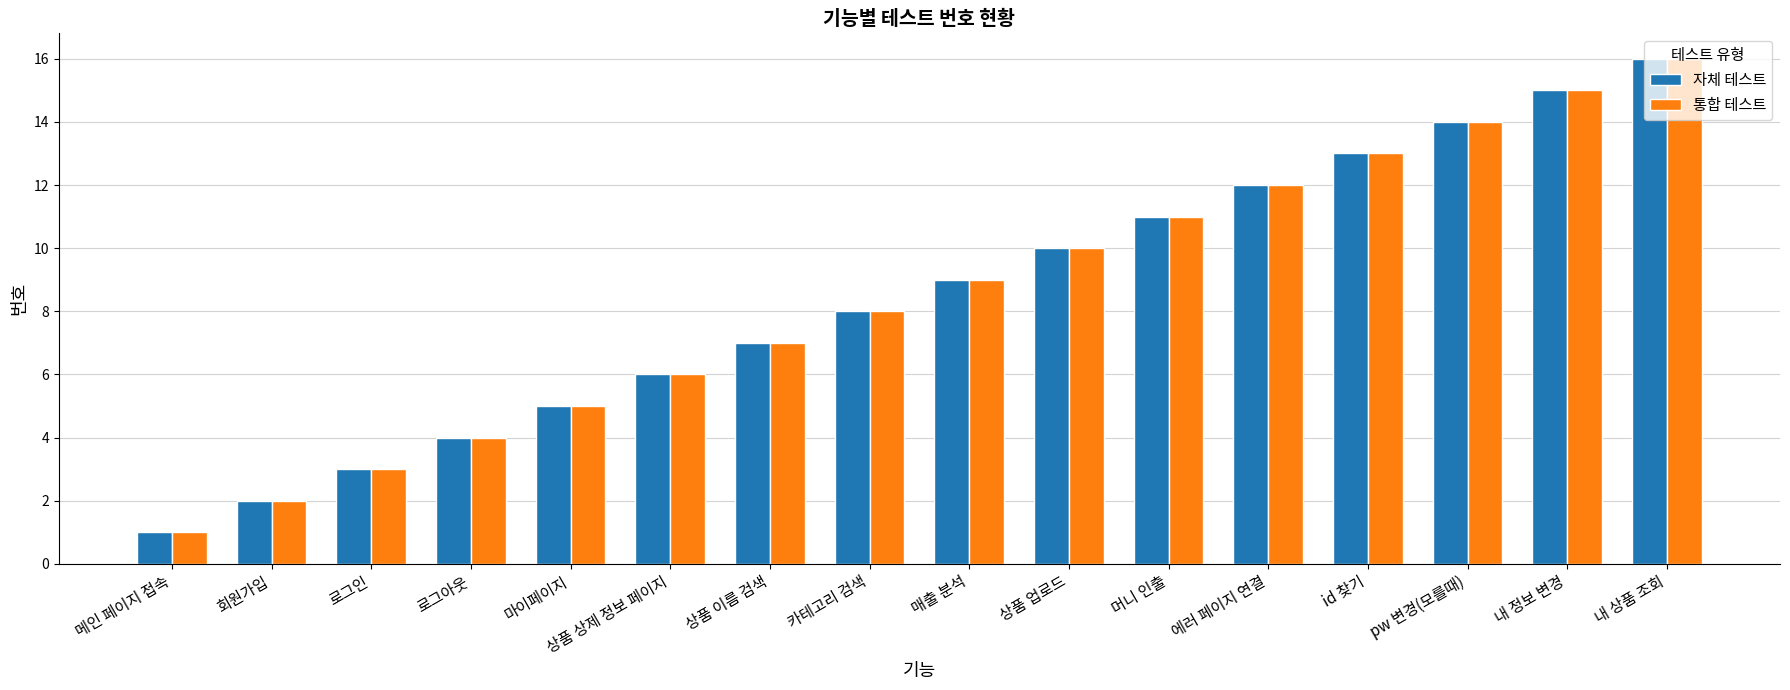

What is the label of the 11th bar from the left?

머니 인출